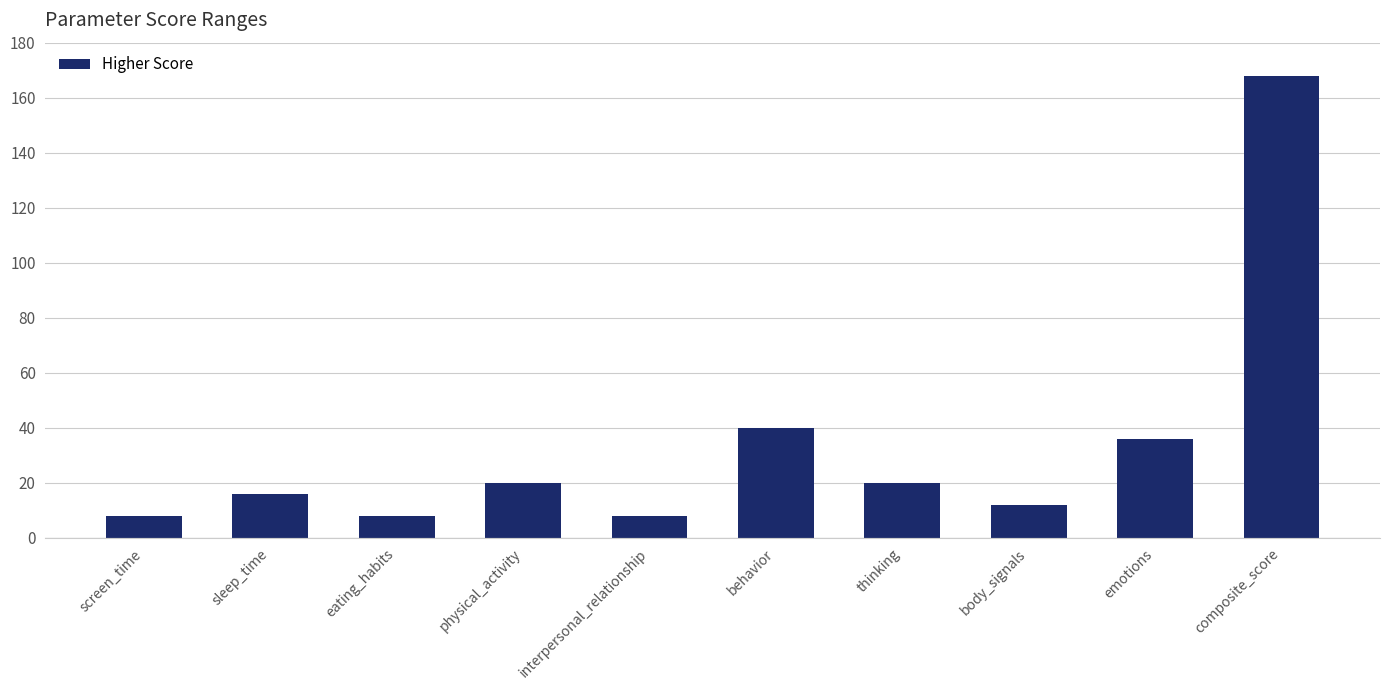

What is the greatest value displayed?

168